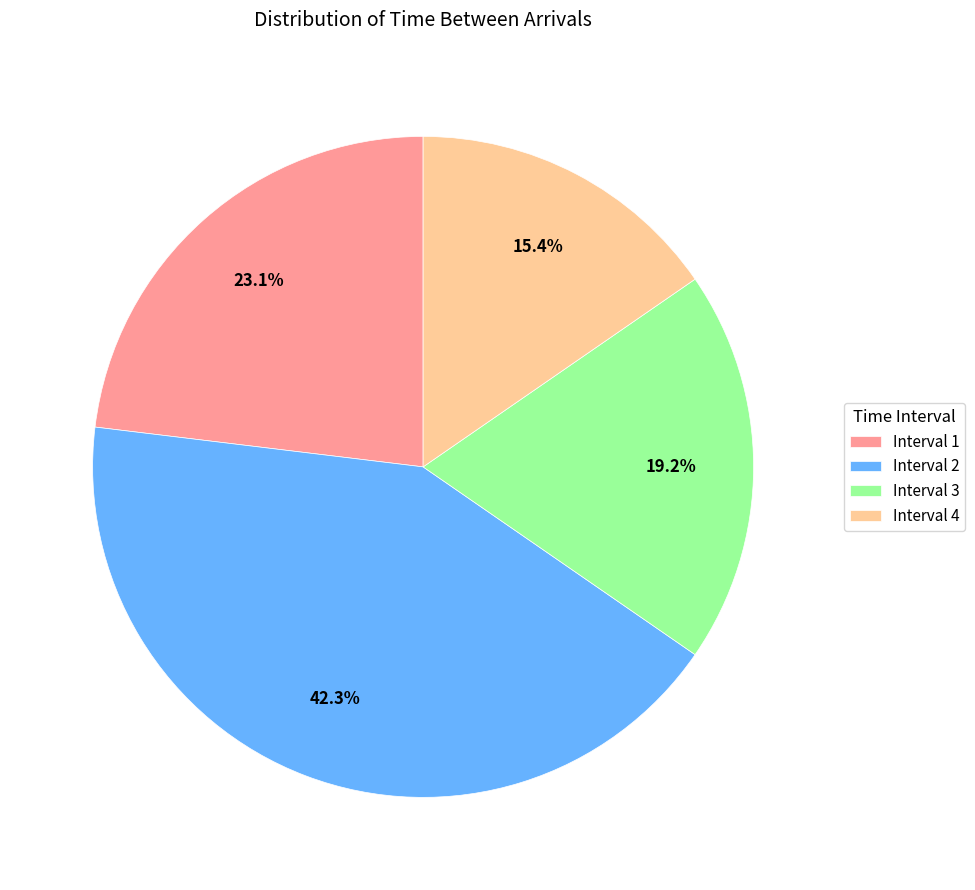

Does any single category account for the majority?

No